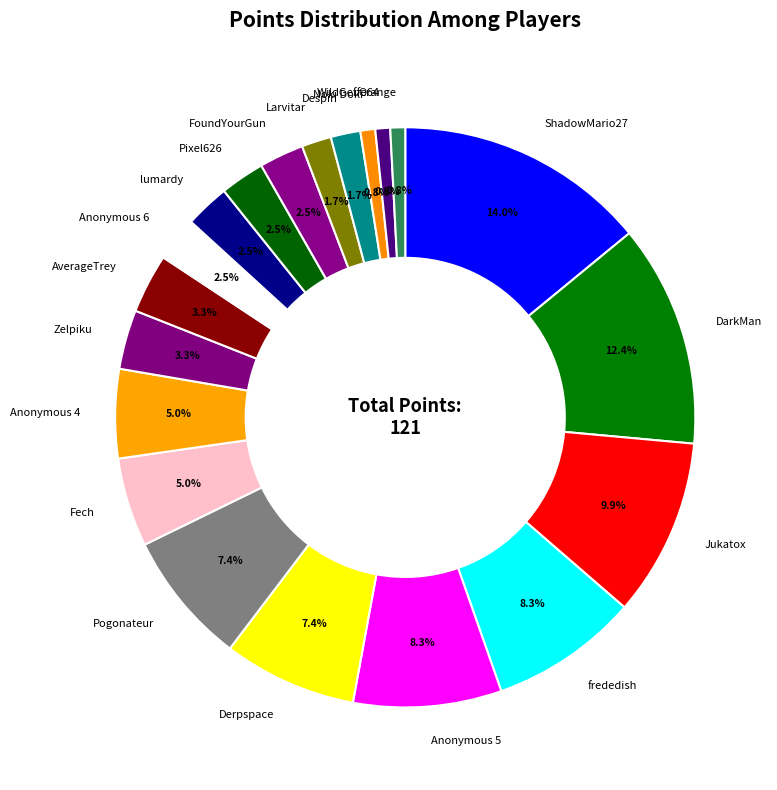

Is there a majority slice in this chart?

No